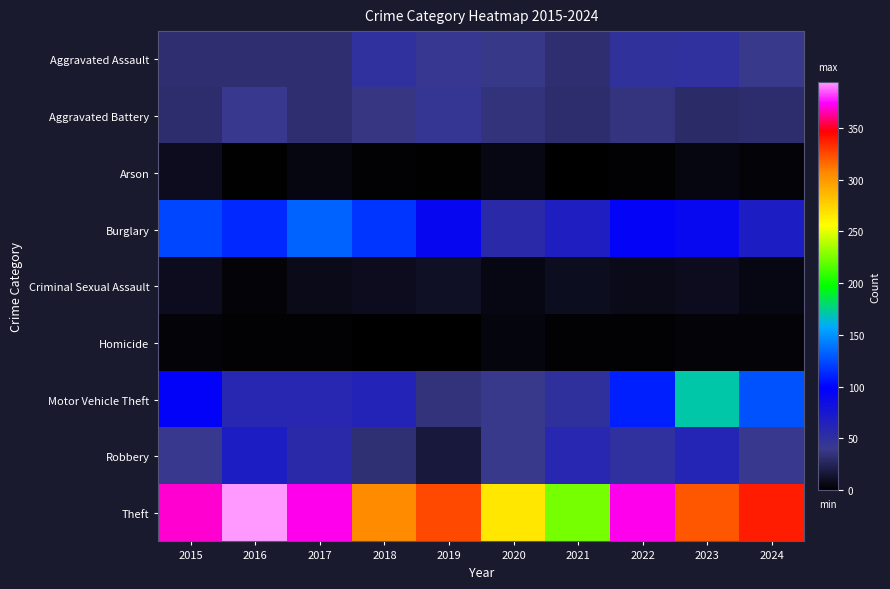

Reading left to right, what are all the values shown in this chart?

Aggravated Assault: 2015=32	2016=32	2017=32	2018=50	2019=43	2020=39	2021=32	2022=48	2023=50	2024=40
Aggravated Battery: 2015=31	2016=41	2017=32	2018=37	2019=44	2020=35	2021=31	2022=36	2023=30	2024=31
Arson: 2015=9	2016=1	2017=5	2018=2	2019=1	2020=6	2021=0	2022=2	2023=5	2024=3
Burglary: 2015=123	2016=113	2017=133	2018=117	2019=92	2020=55	2021=67	2022=95	2023=91	2024=69
Criminal Sexual Assault: 2015=9	2016=3	2017=7	2018=9	2019=11	2020=6	2021=10	2022=7	2023=9	2024=6
Homicide: 2015=3	2016=2	2017=2	2018=0	2019=0	2020=4	2021=2	2022=2	2023=3	2024=3
Motor Vehicle Theft: 2015=96	2016=59	2017=59	2018=63	2019=35	2020=40	2021=49	2022=110	2023=171	2024=127
Robbery: 2015=41	2016=69	2017=55	2018=33	2019=17	2020=40	2021=59	2022=50	2023=61	2024=41
Theft: 2015=369	2016=394	2017=372	2018=305	2019=325	2020=266	2021=224	2022=372	2023=321	2024=338